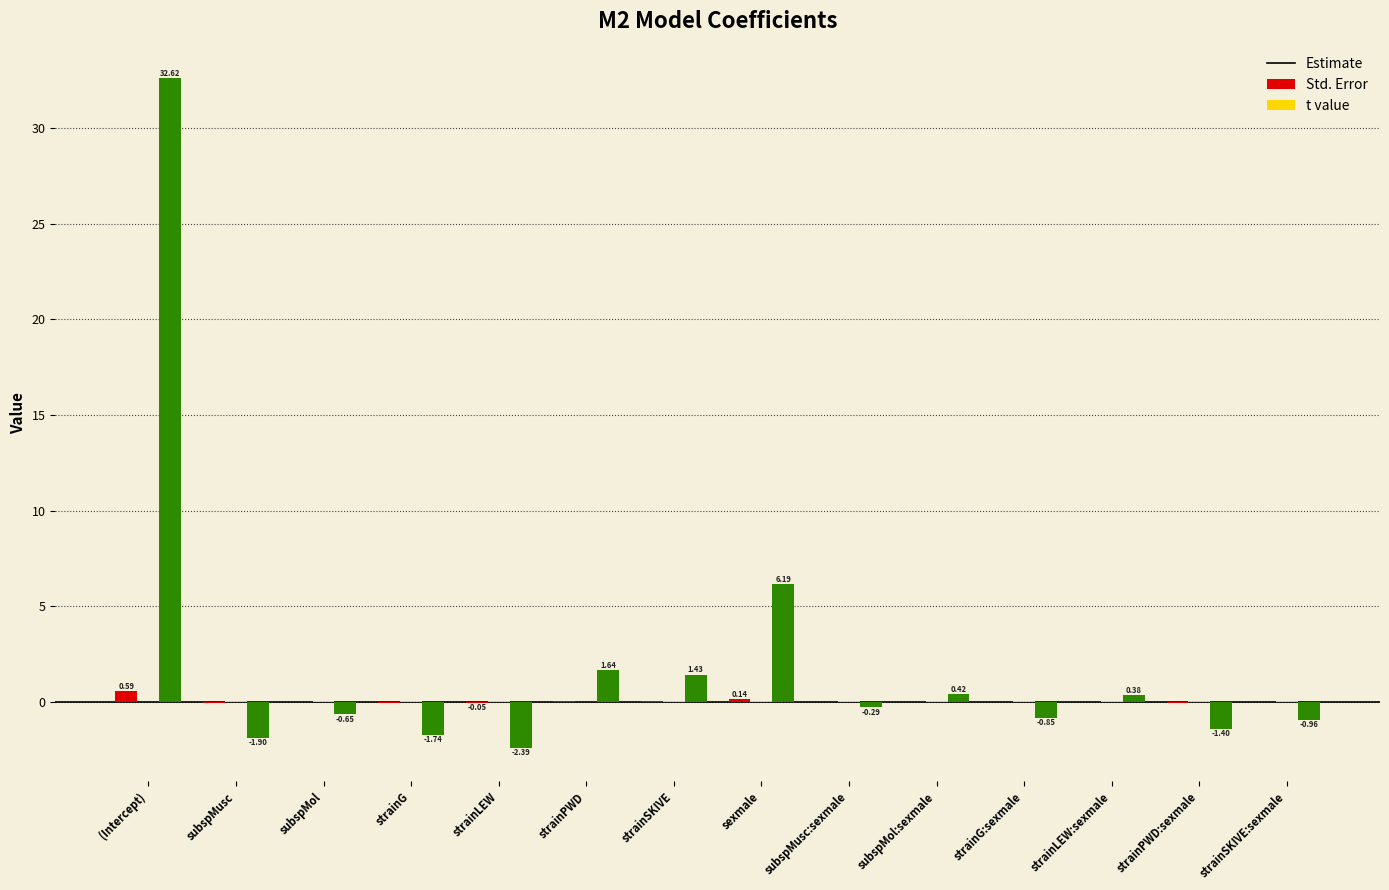

At which label is t value closest to 15?

sexmale